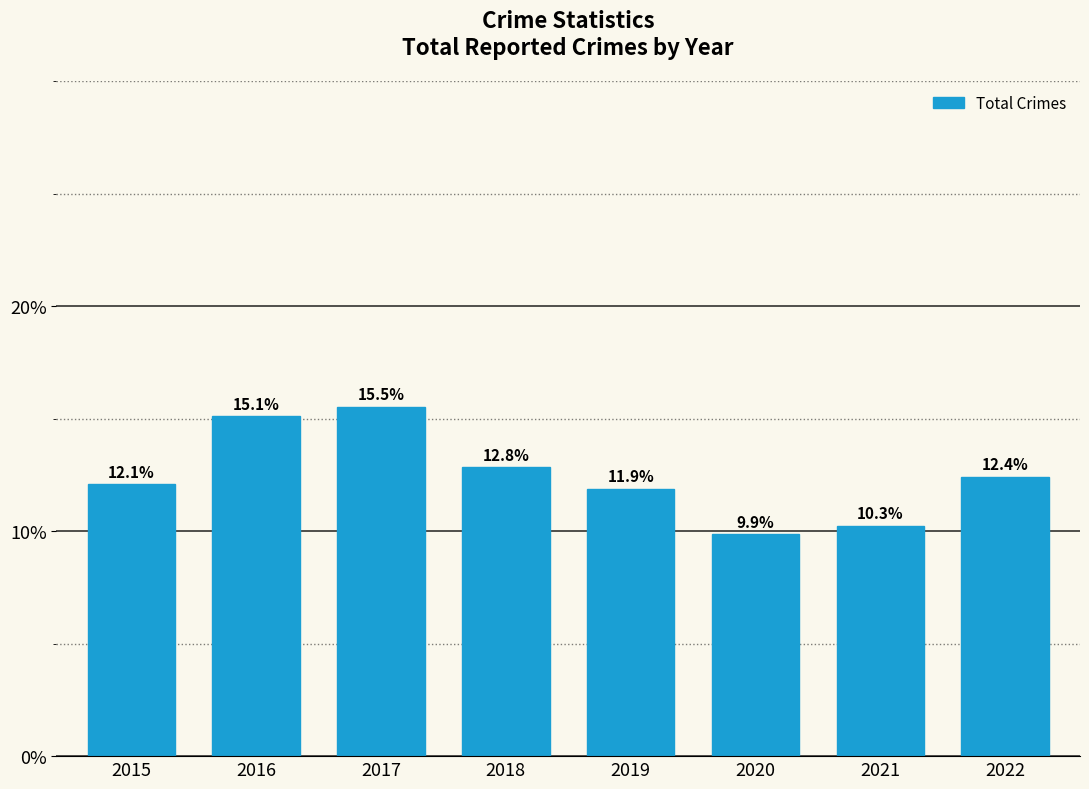

Does the chart contain any negative values?

No